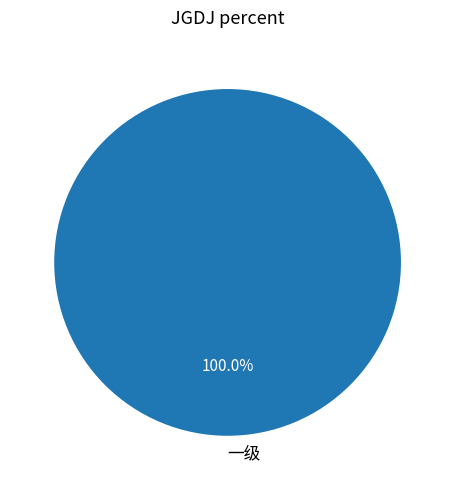

Rank the categories by value from lowest to highest.

一级